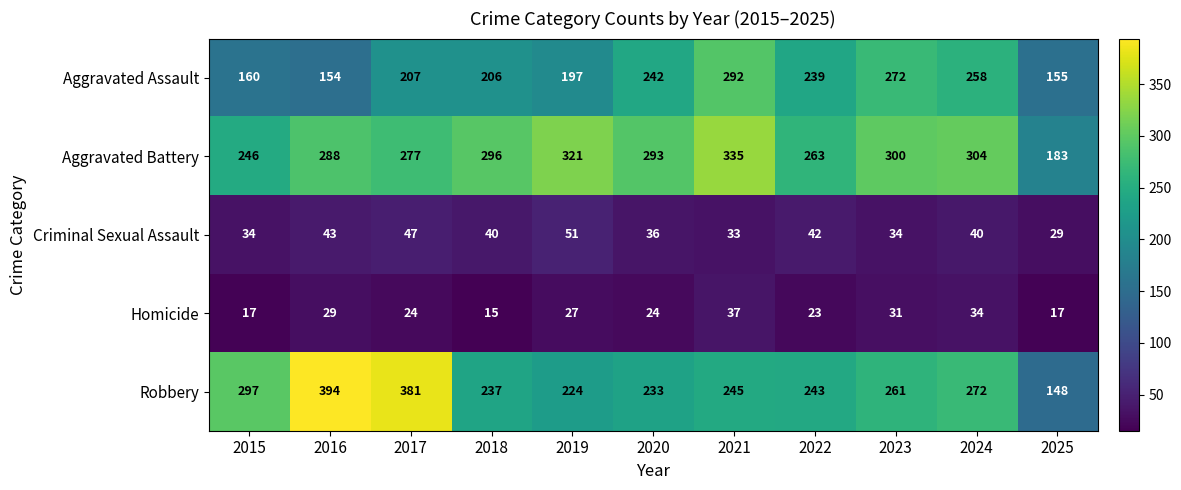

List the series in order of their peak value, highest first.

Robbery, Aggravated Battery, Aggravated Assault, Criminal Sexual Assault, Homicide